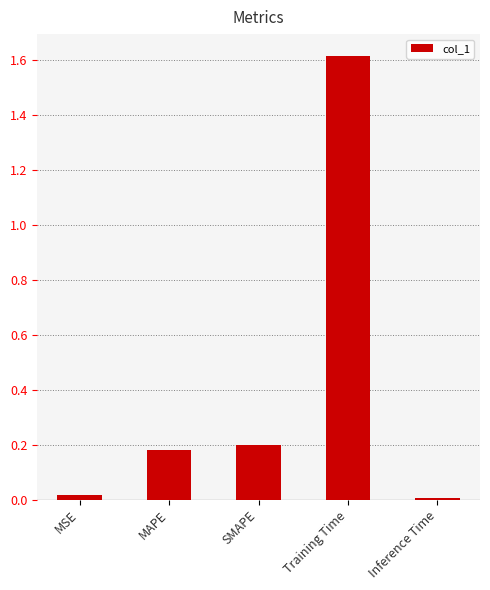

What is the maximum value shown in the chart?

1.6